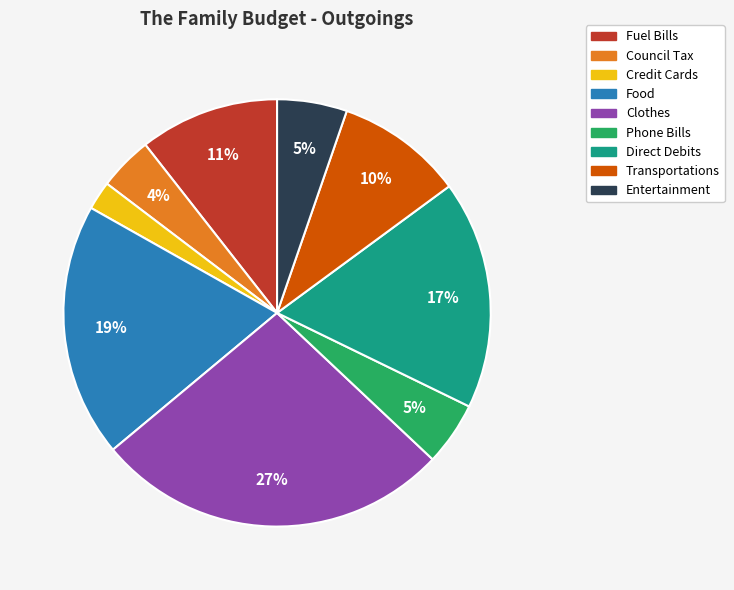

Count the number of slices in the pie.

9